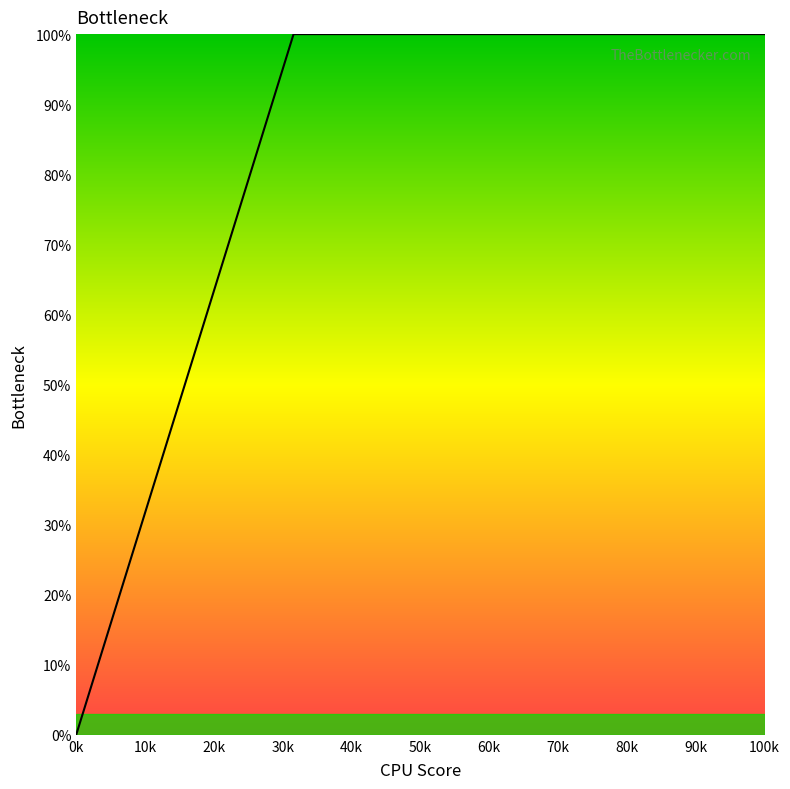

What is the difference between the maximum and minimum values?

100